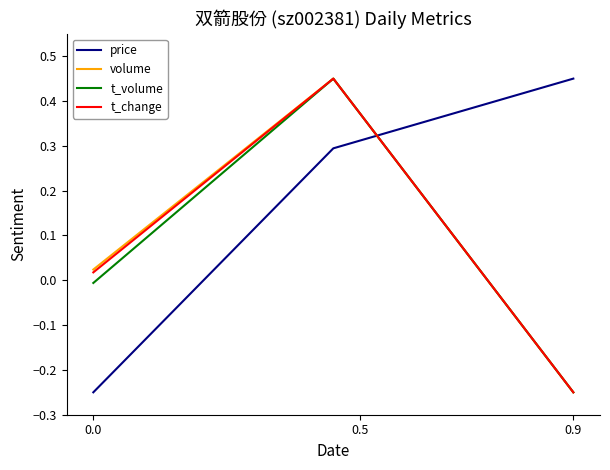

Which series has the largest total across all categories?

price